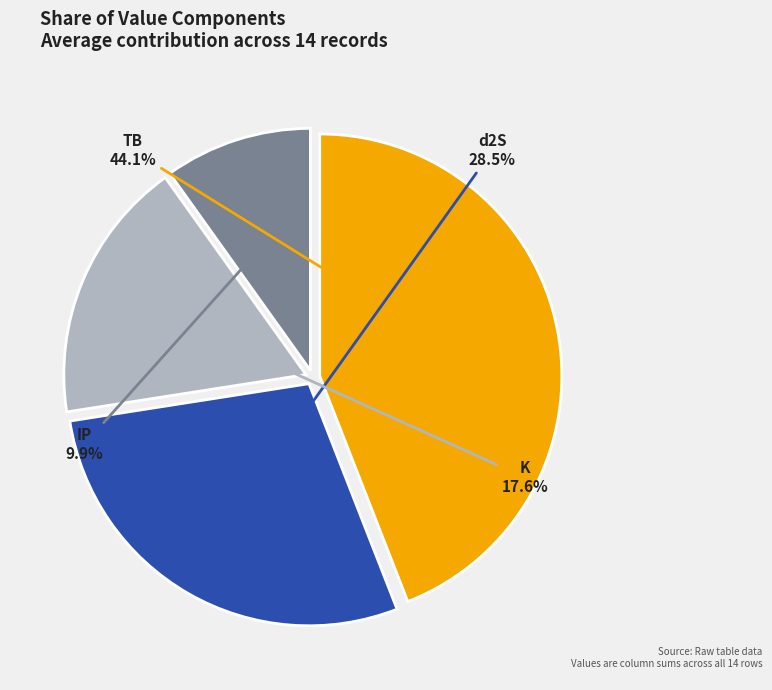

Is there a majority slice in this chart?

No